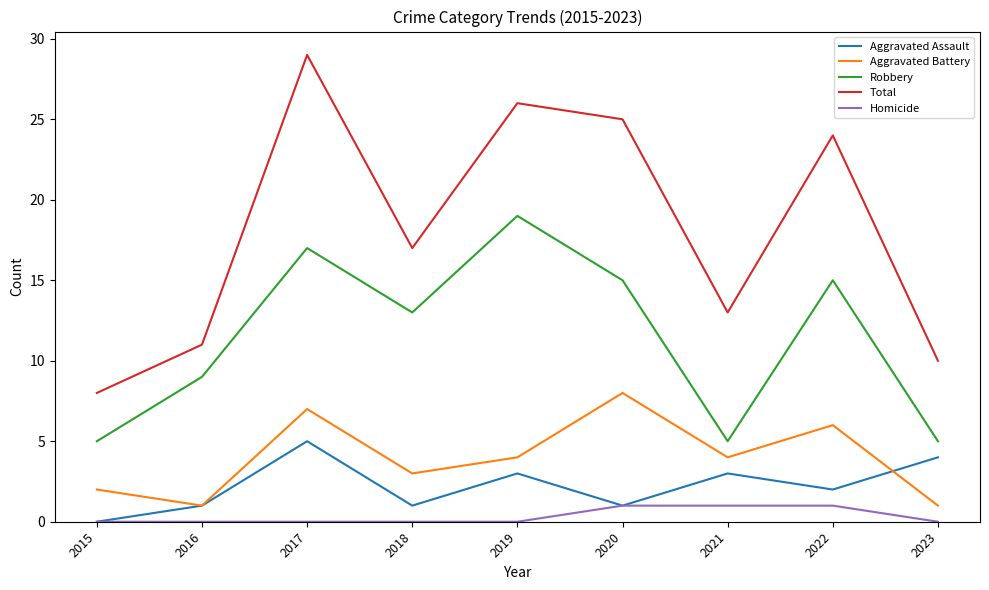

List the series in order of their peak value, highest first.

Total, Robbery, Aggravated Battery, Aggravated Assault, Homicide